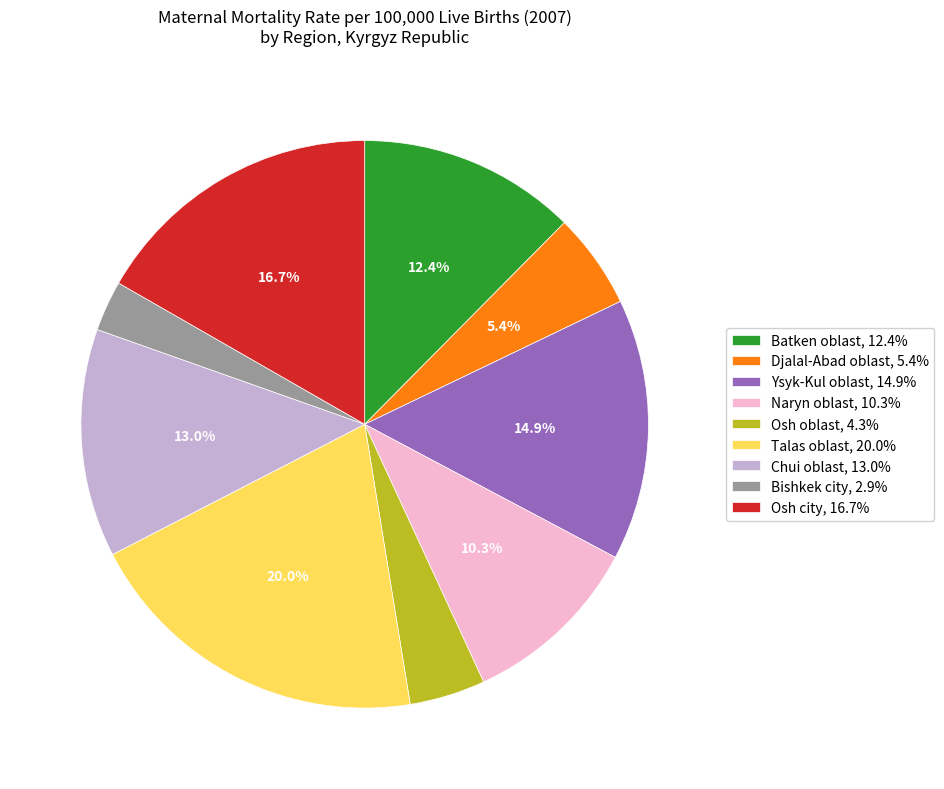

How many slices are in this pie chart?

9